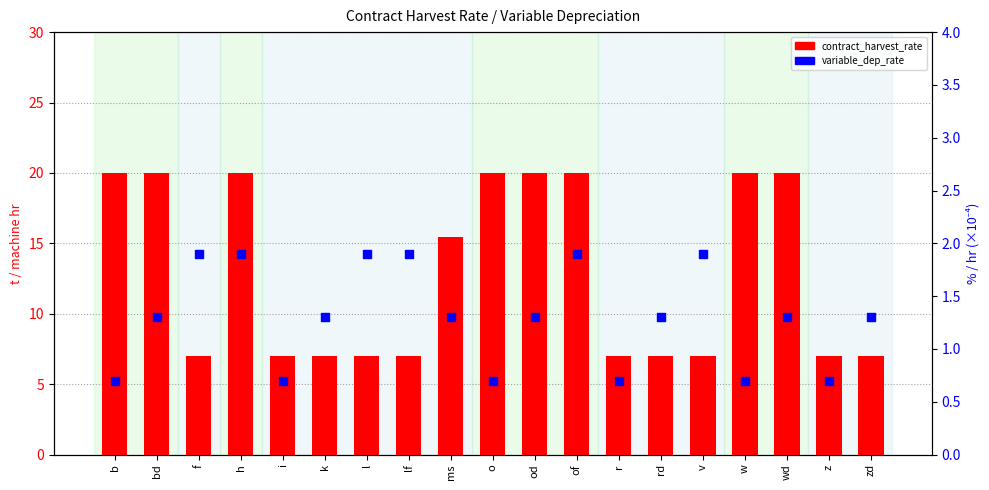

What is the total value across all series at o?

20.7